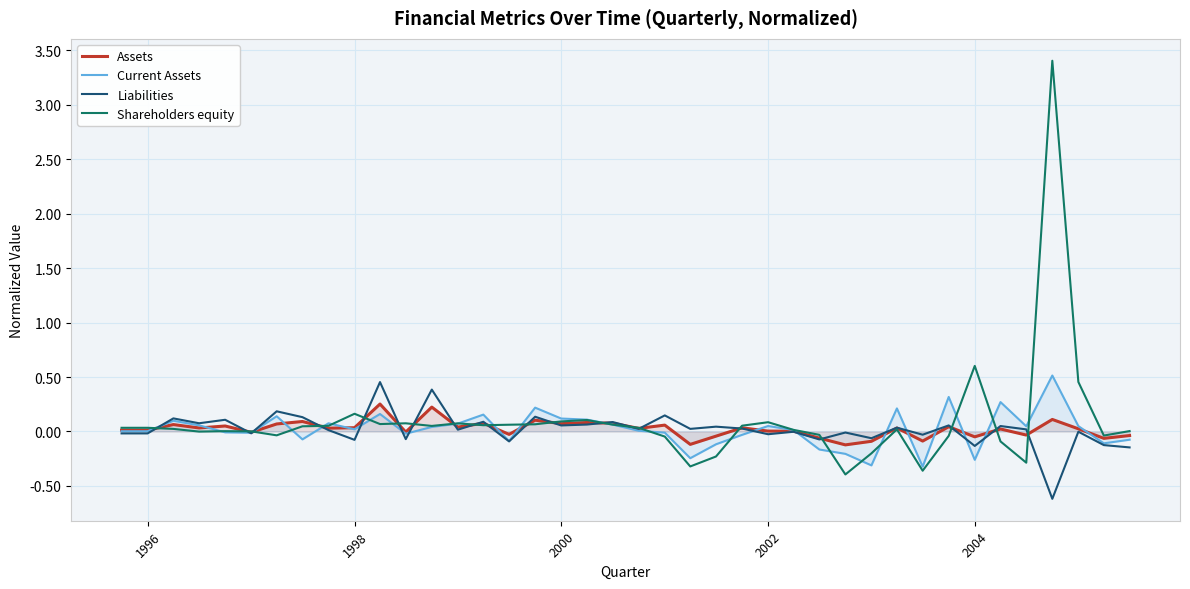

Which series has the largest range (max minus min)?

Shareholders equity